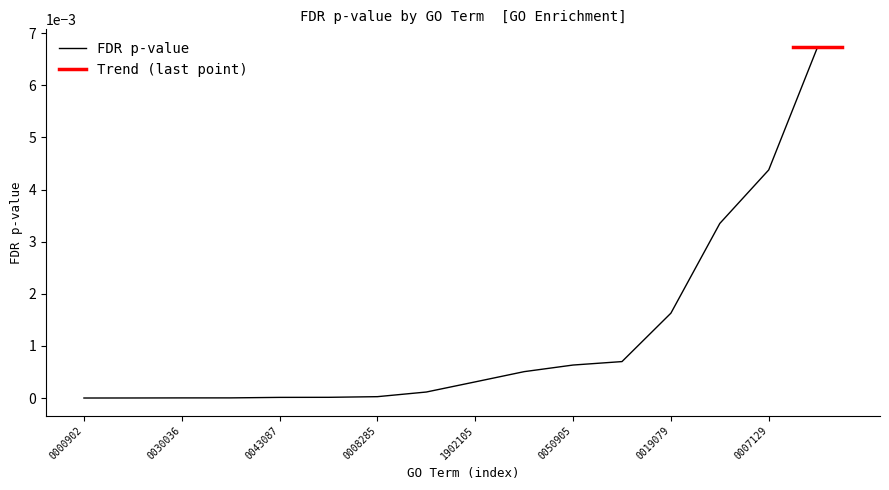

The value of FDR p-value at 0000902 is 0.0. True or false?

True